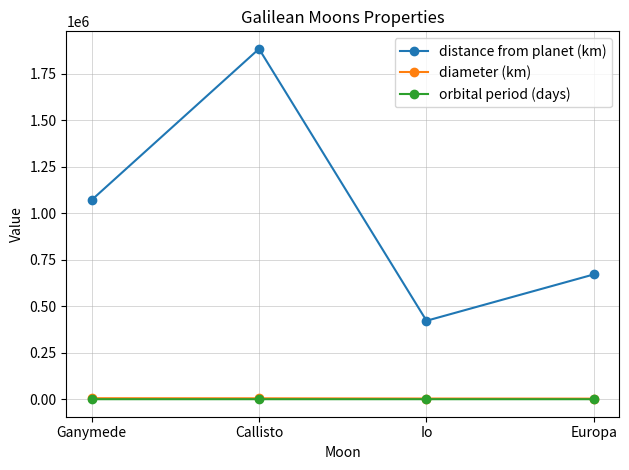

What is the value of the diameter (km) point at the 2nd from the left?

4800.0